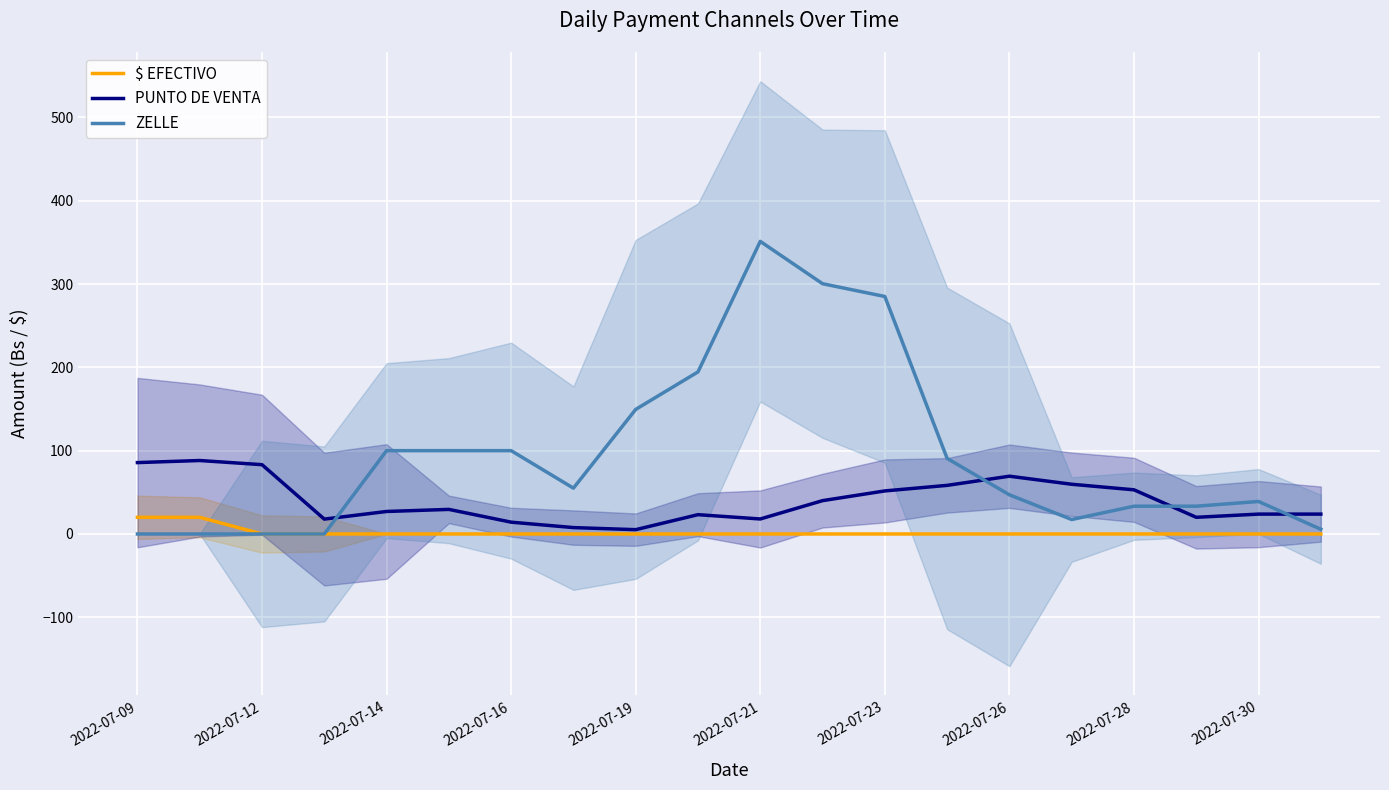

Is the value of $ EFECTIVO at 2022-07-19 greater than the value of ZELLE at 2022-07-26?

No